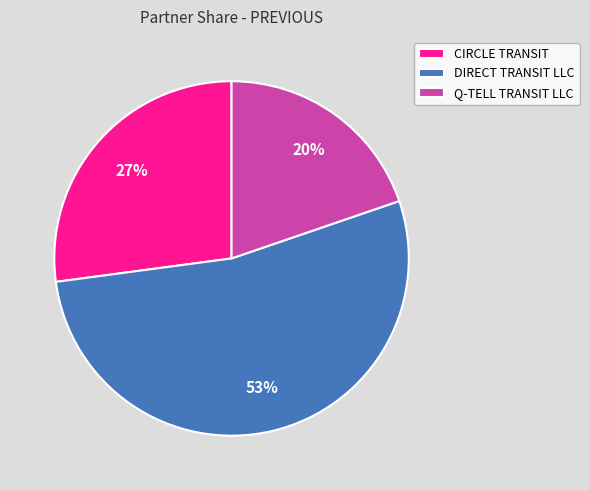

To the nearest percent, what is the average slice percentage?

33%